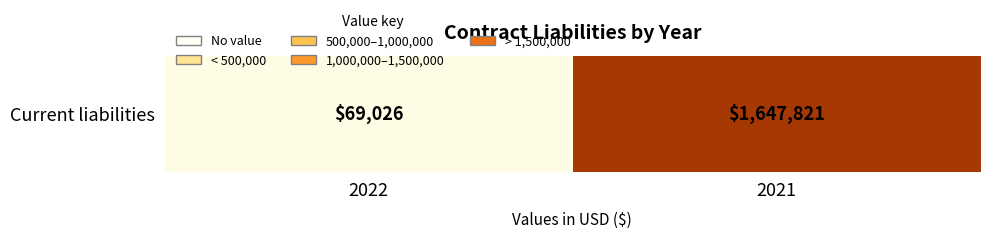

Rank the categories by value from lowest to highest.

2022, 2021